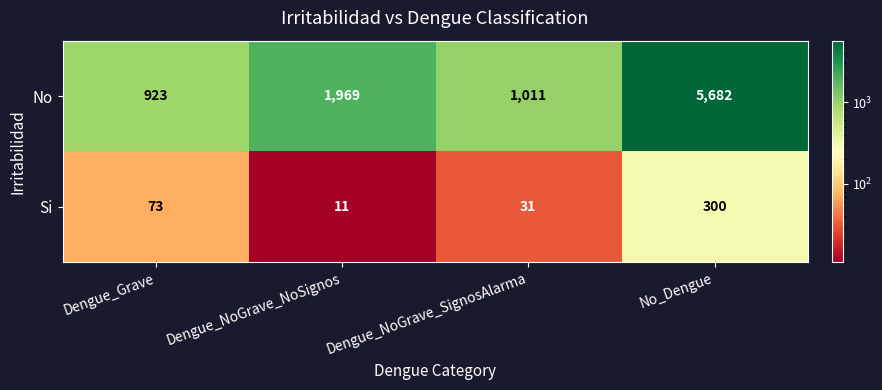

List the series in order of their overall mean, highest first.

No, Si